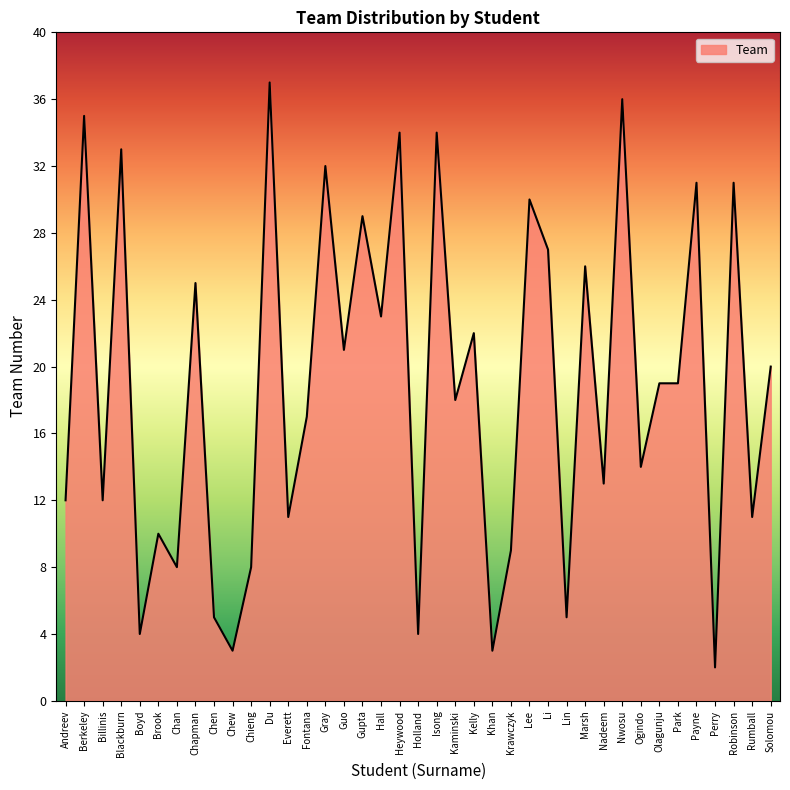

How many lines are shown in the chart?

1